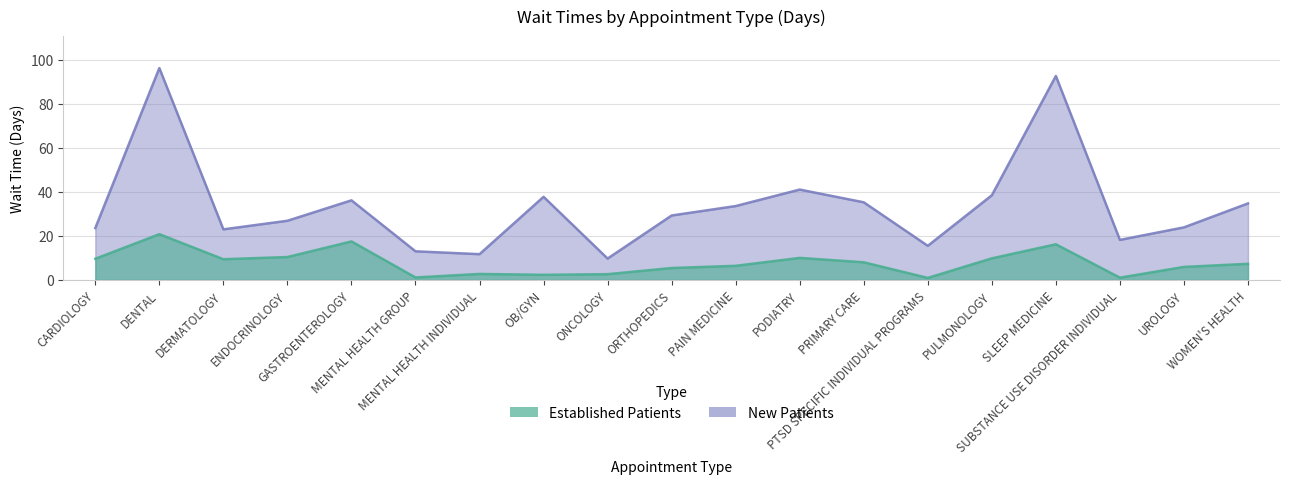

At which label does EstablishedPatients first exceed 7?

CARDIOLOGY